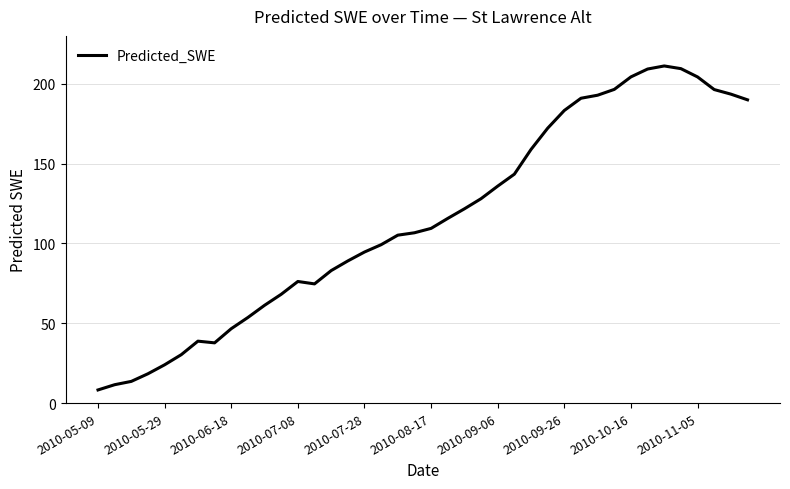

What is the minimum value shown in the chart?

8.2